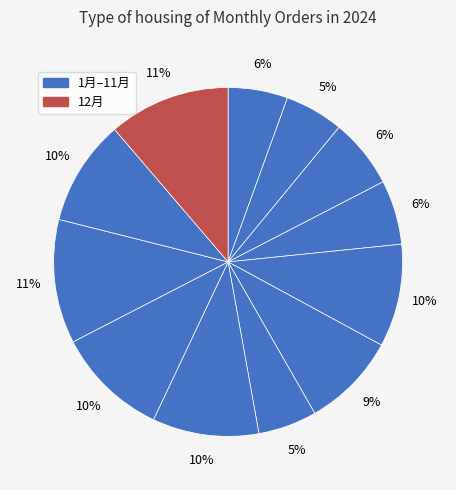

Count the number of slices in the pie.

12